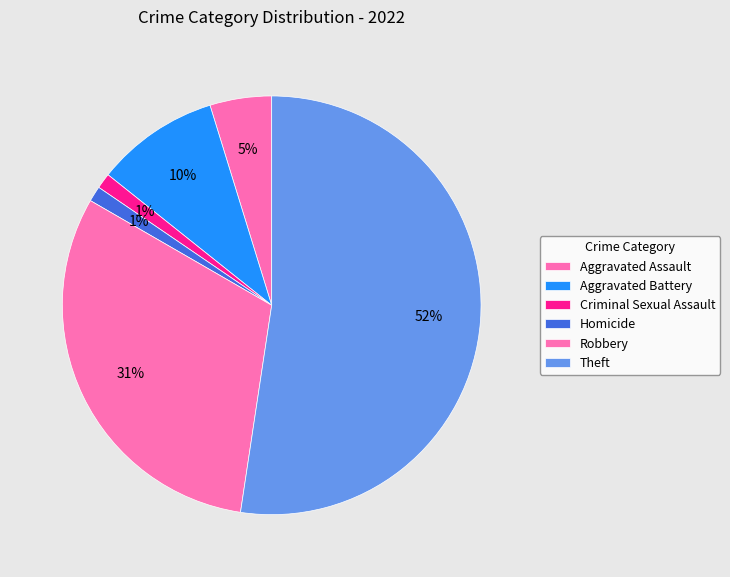

Is Theft the majority of the pie?

Yes